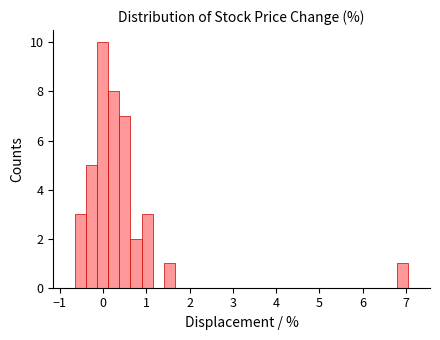

Read against the x-axis, roughly where is the centre of the tallest bar?

0.0